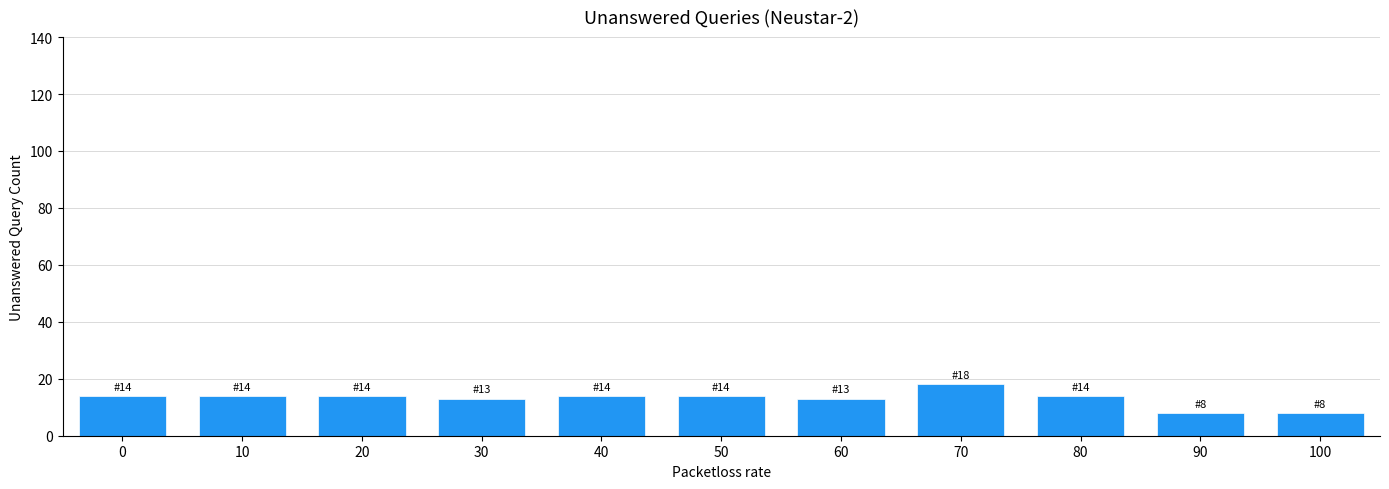

Reading right to left, extract all data points from this chart.

100=8	90=8	80=14	70=18	60=13	50=14	40=14	30=13	20=14	10=14	0=14